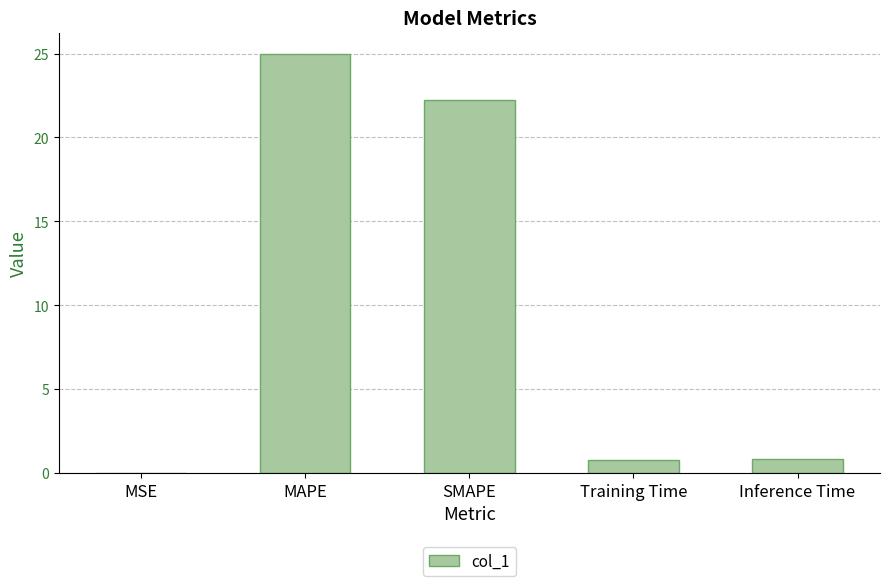

The value at MAPE is 25.0. True or false?

True